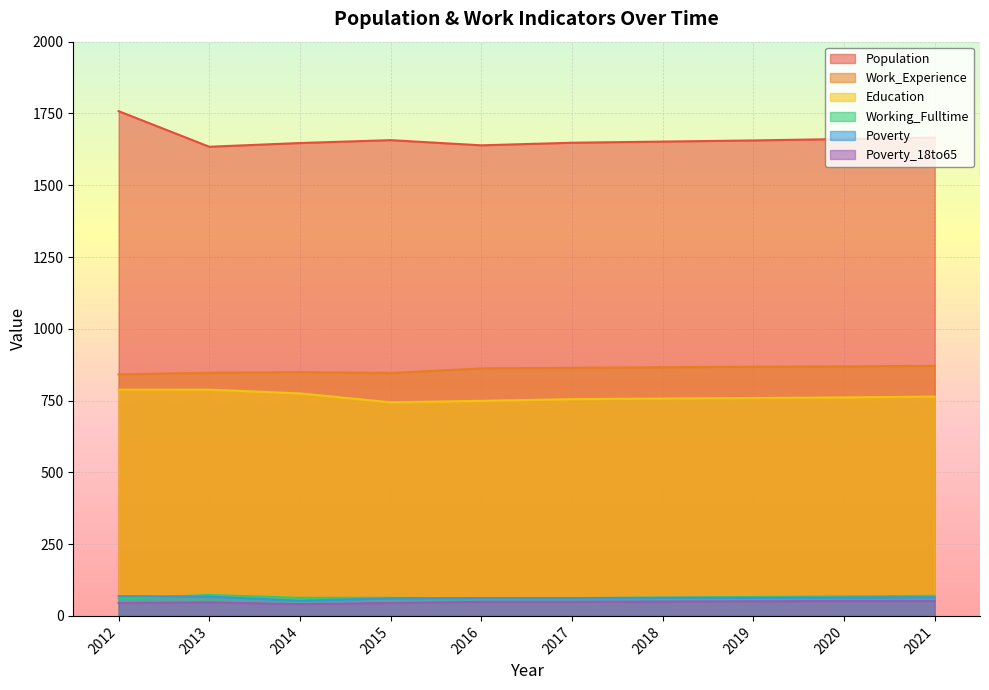

How many values in the Work_Experience series exceed 864?

4